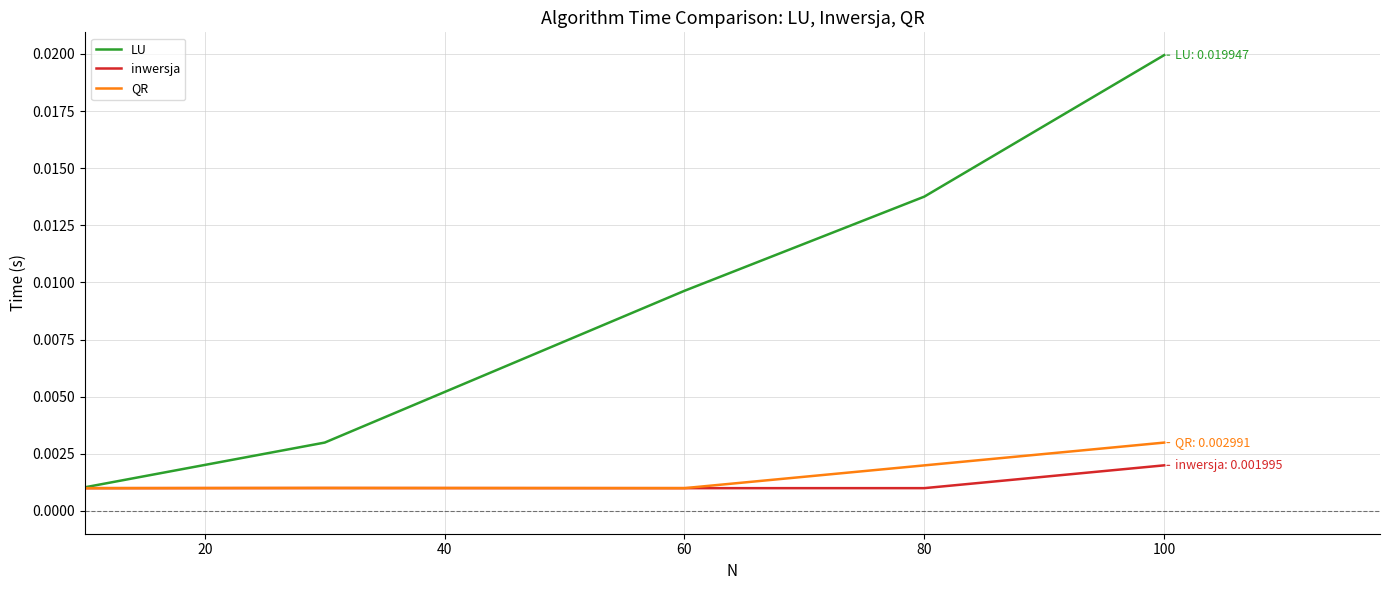

Which series has the widest spread of values?

LU